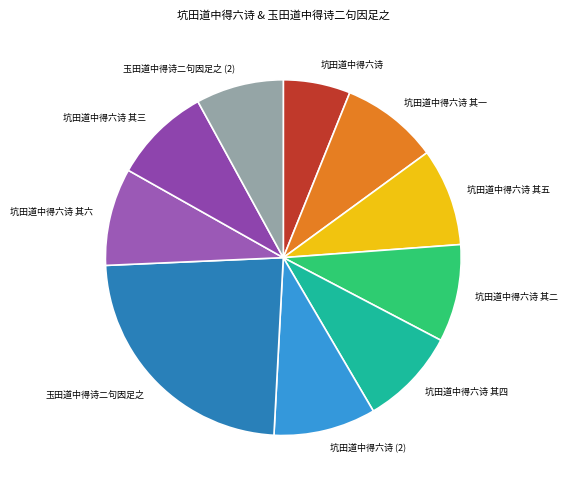

Approximately how many times larger is the value at 坑田道中得六诗 其一 compared to 坑田道中得六诗?

1.5